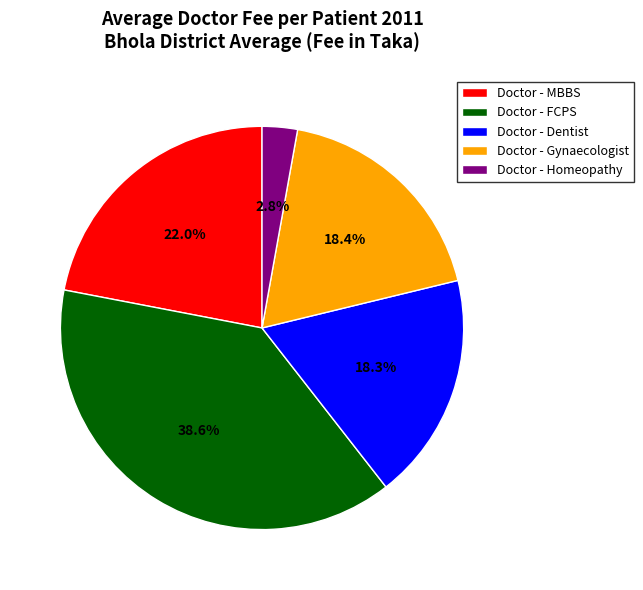

To the nearest percent, what is the combined percentage of Doctor - FCPS and Doctor - Homeopathy?

41%